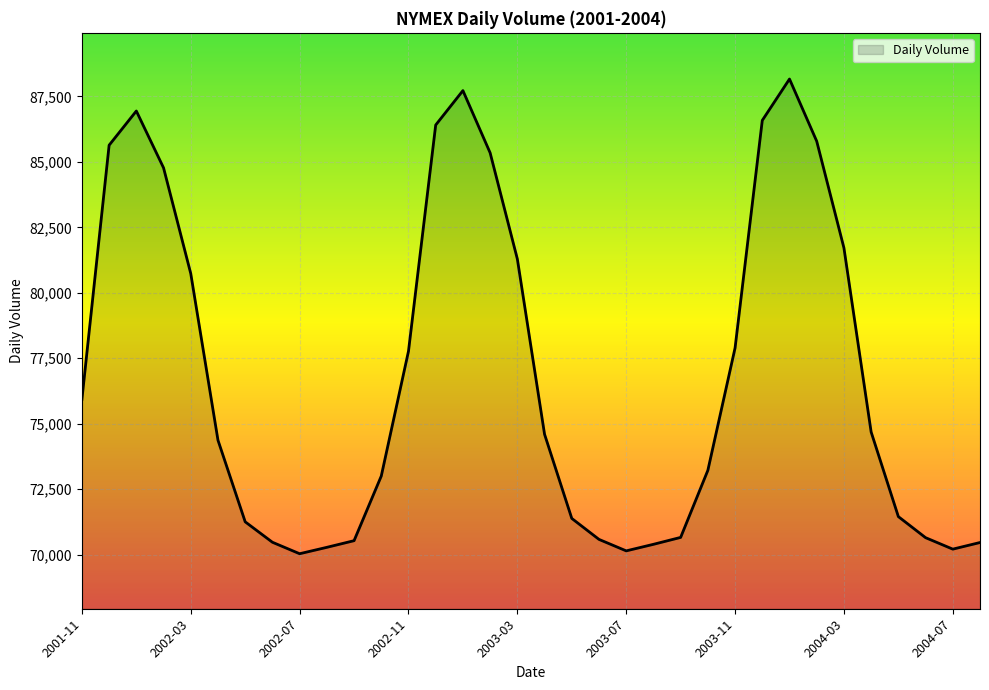

What is the greatest value displayed?

88163